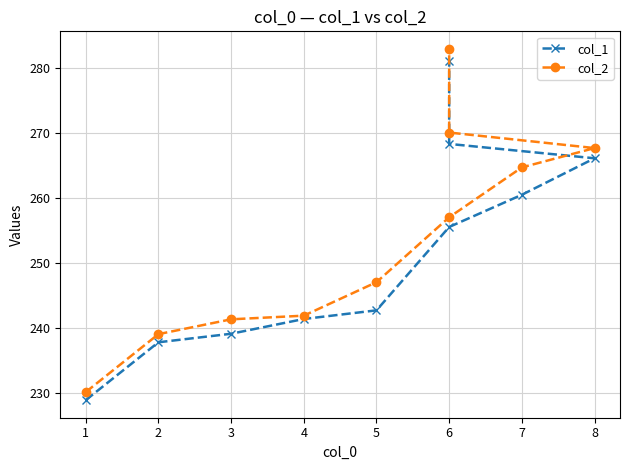

Does the chart display data point markers on the line(s)?

Yes